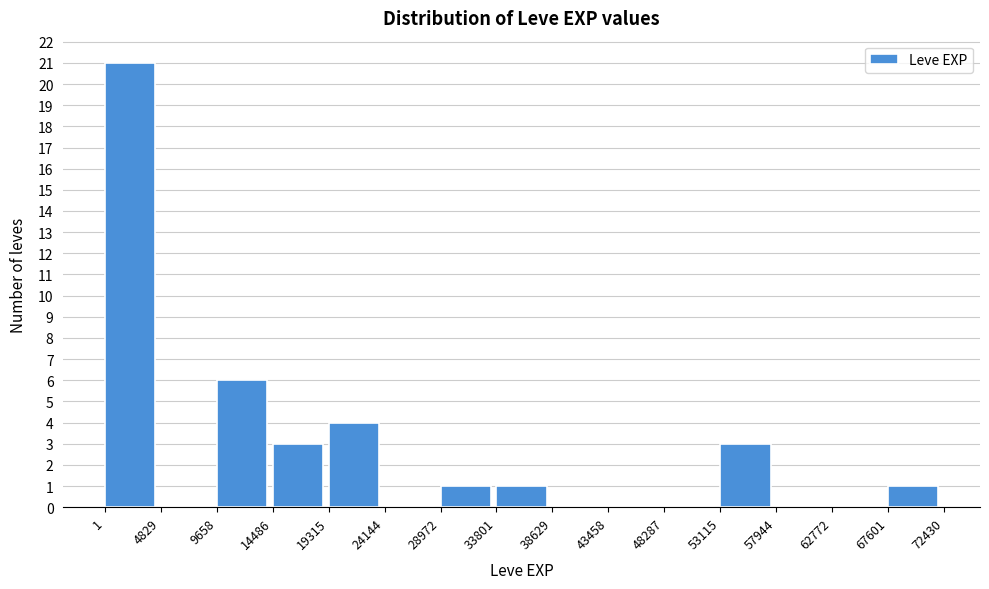

Which range on the x-axis has the tallest bar?

1 to 4829